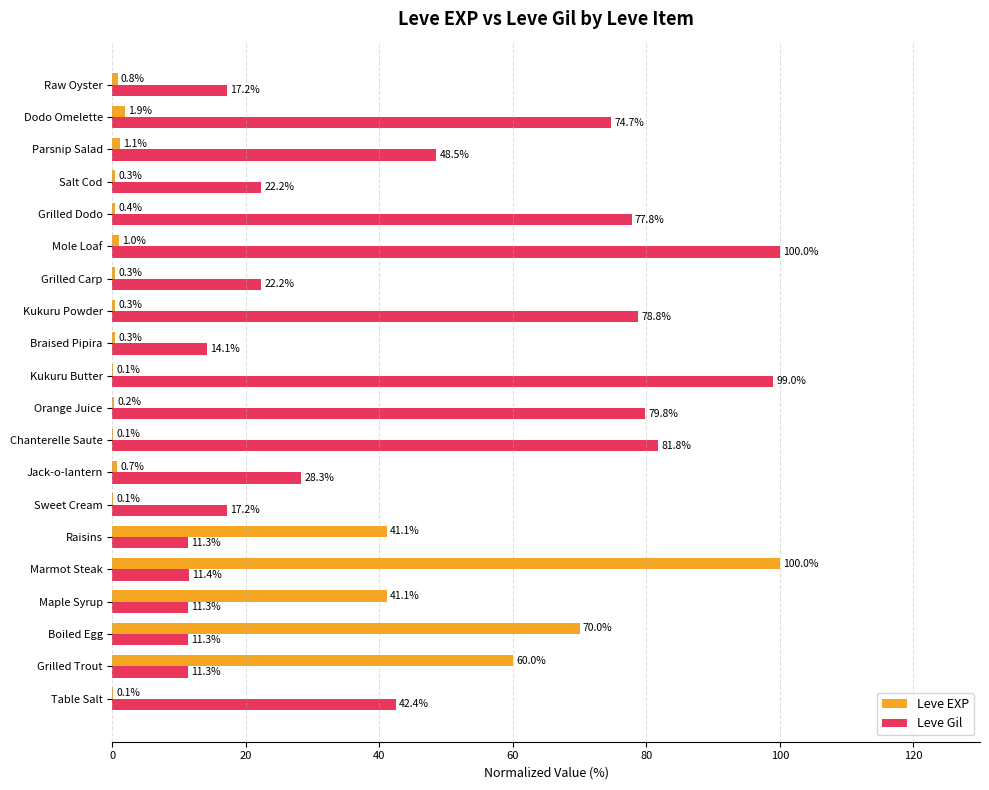

At which category is the sum across all series the highest?

Marmot Steak